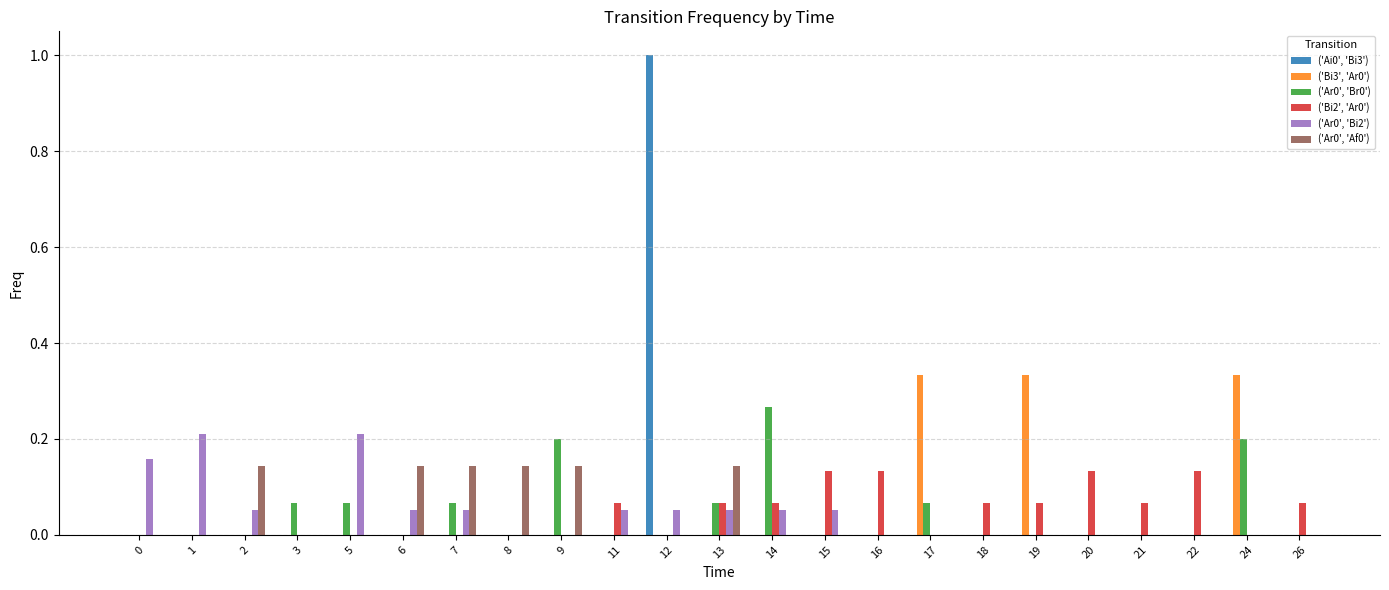

At which category is the sum across all series the highest?

12